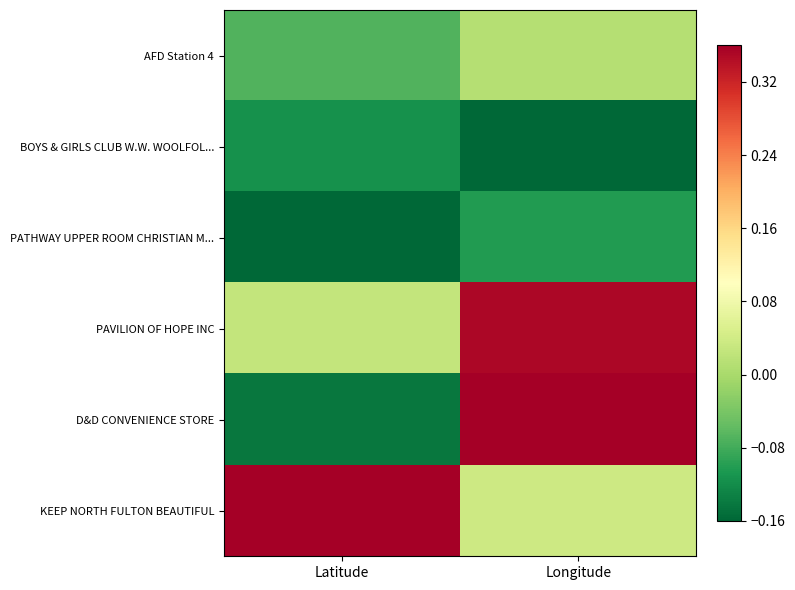

Reading right to left, list all the values displayed in this chart.

AFD Station 4: Longitude=0.0	Latitude=-0.1
BOYS & GIRLS CLUB W.W. WOOLFOL...: Longitude=-0.2	Latitude=-0.1
PATHWAY UPPER ROOM CHRISTIAN M...: Longitude=-0.1	Latitude=-0.2
PAVILION OF HOPE INC: Longitude=0.4	Latitude=0.0
D&D CONVENIENCE STORE: Longitude=0.4	Latitude=-0.1
KEEP NORTH FULTON BEAUTIFUL: Longitude=0.0	Latitude=0.4